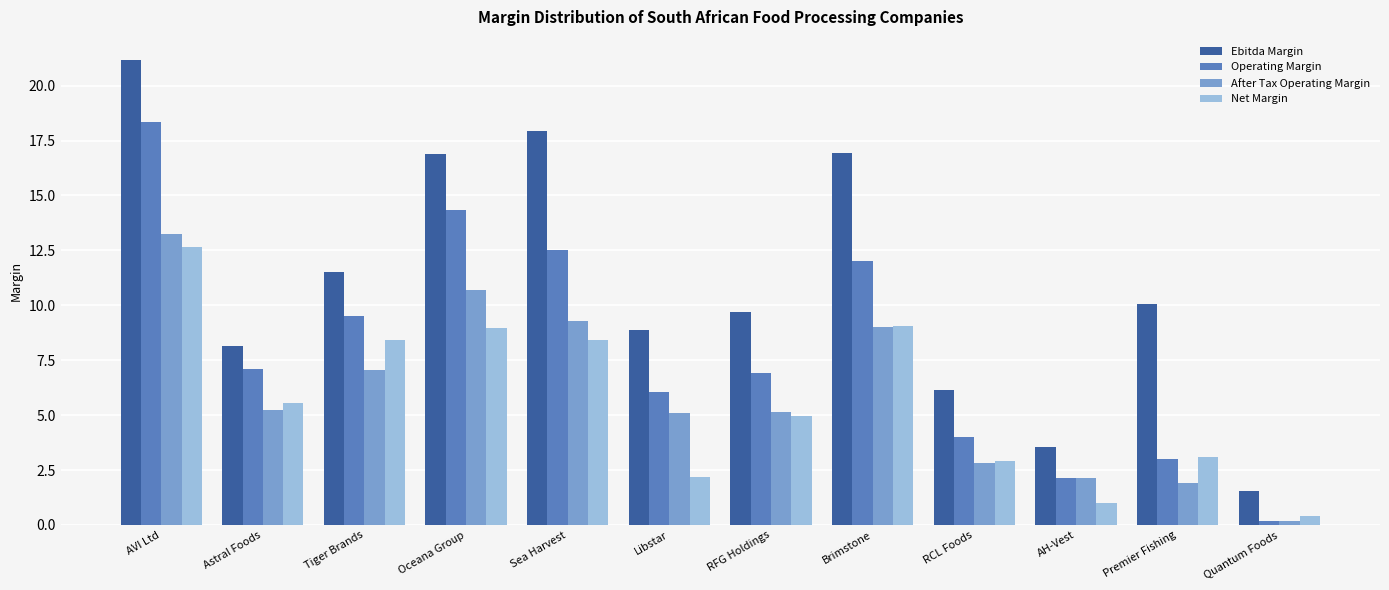

Is it true that Net Margin equals 3.1 at Premier Fishing?

True